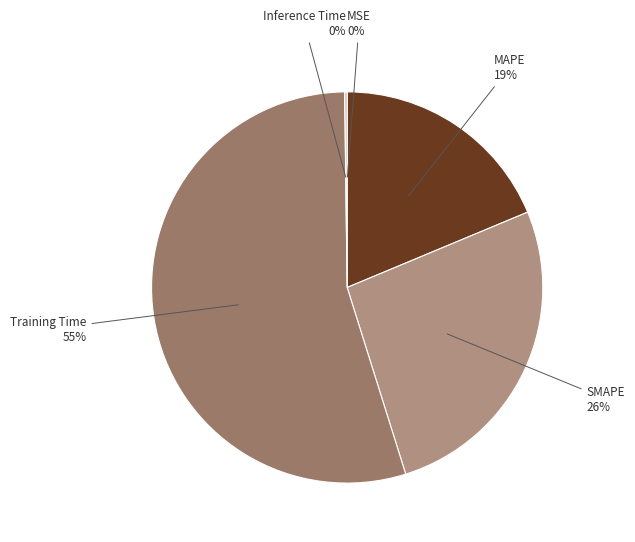

How many slices are in this pie chart?

5